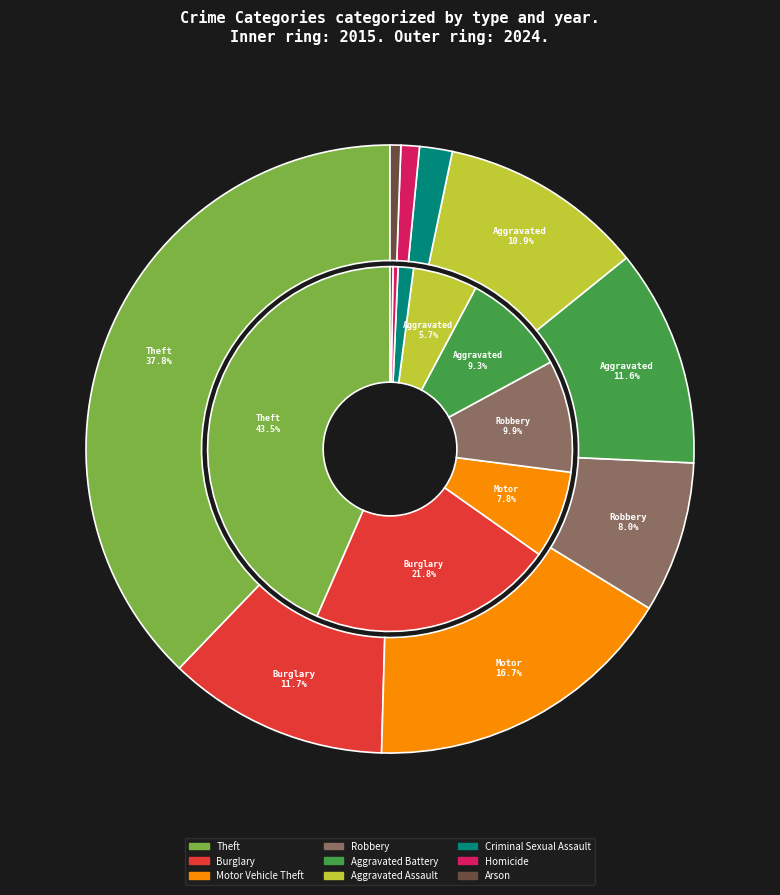

What portion of the pie excludes 8?

99.7%